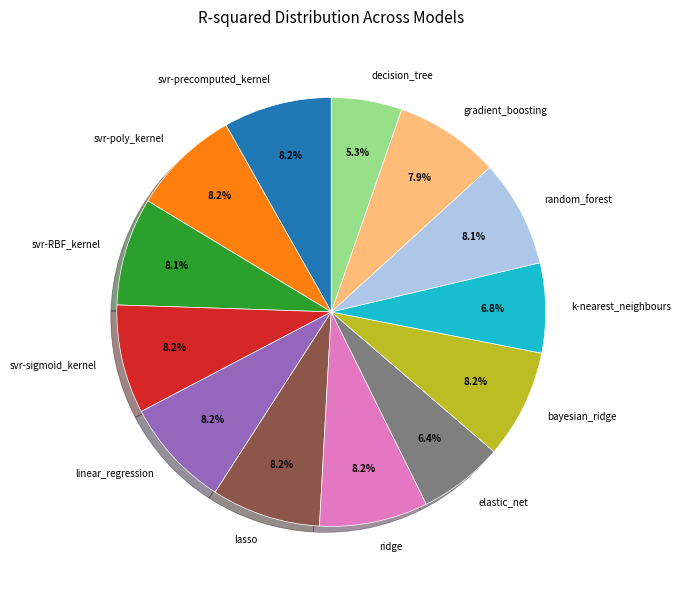

Is there any slice that represents more than half of the pie?

No